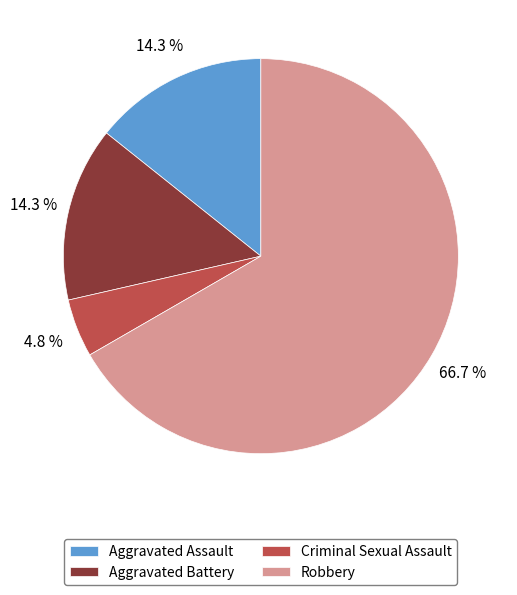

To the nearest percent, what is the difference between the largest and smallest slice percentages?

62%